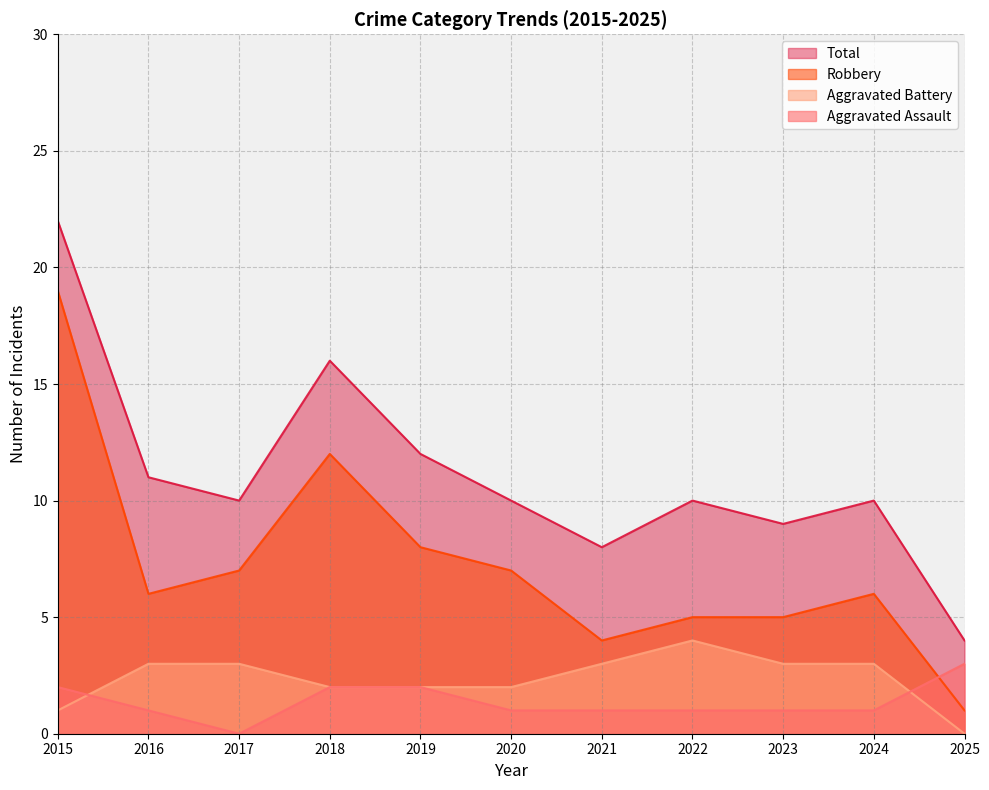

Reading right to left, extract all data points from this chart.

Aggravated Assault: 3	1	1	1	1	1	2	2	0	1	2
Aggravated Battery: 0	3	3	4	3	2	2	2	3	3	1
Robbery: 1	6	5	5	4	7	8	12	7	6	19
Total: 4	10	9	10	8	10	12	16	10	11	22